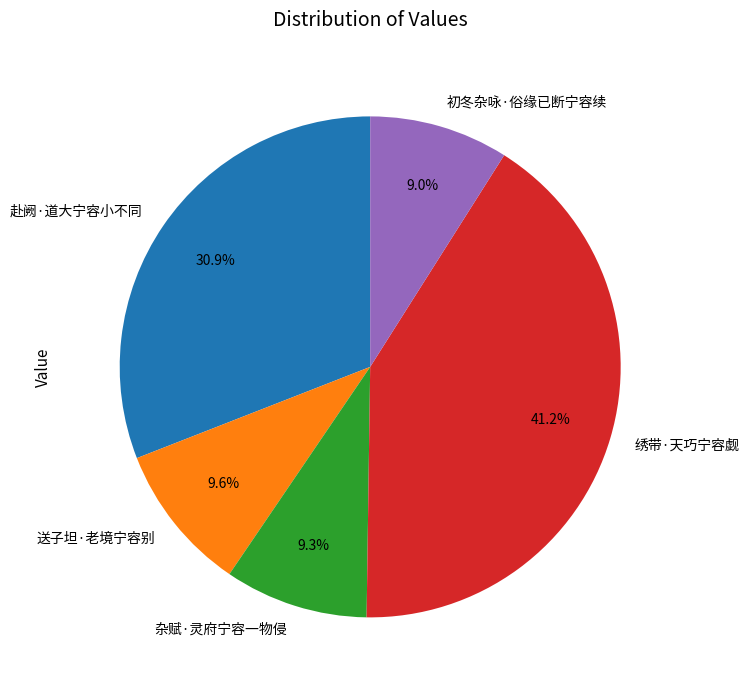

Which category has the biggest portion of the pie?

绣带·天巧宁容觑